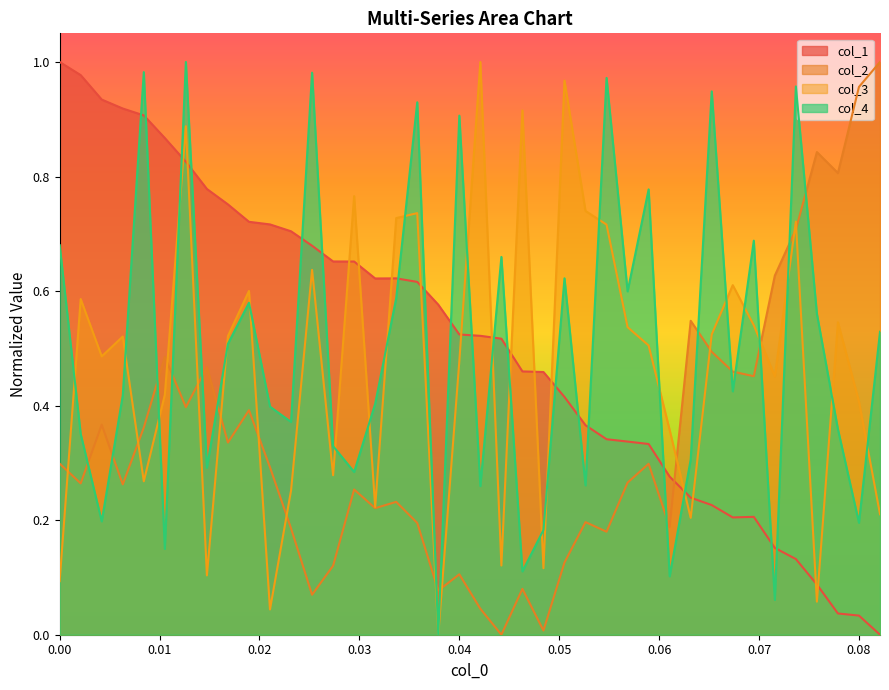

Which series ends up on top after the final intersection of col_4 and col_3?

col_4